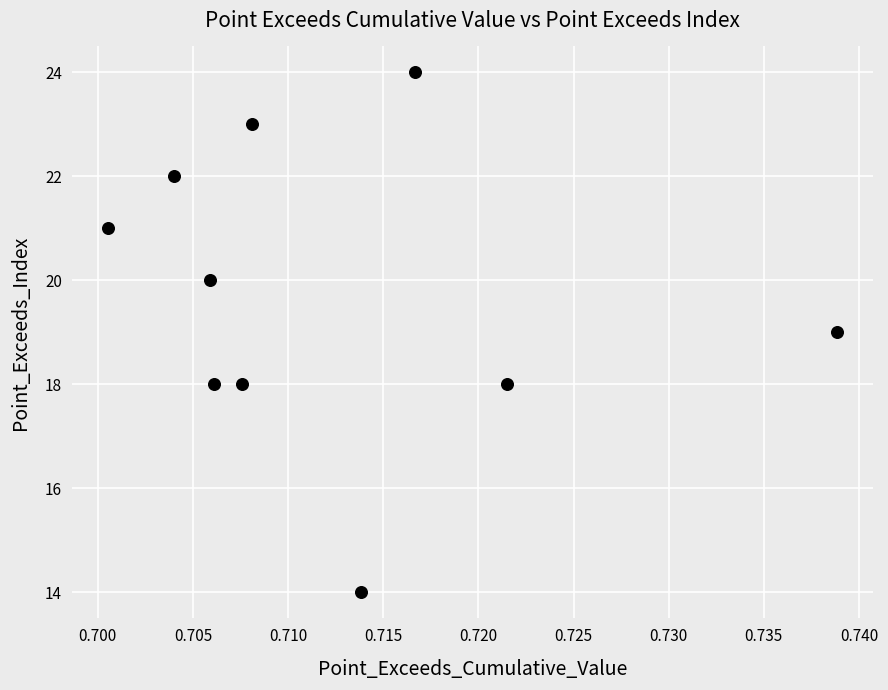

What is the range of Y values (max minus min)?

10